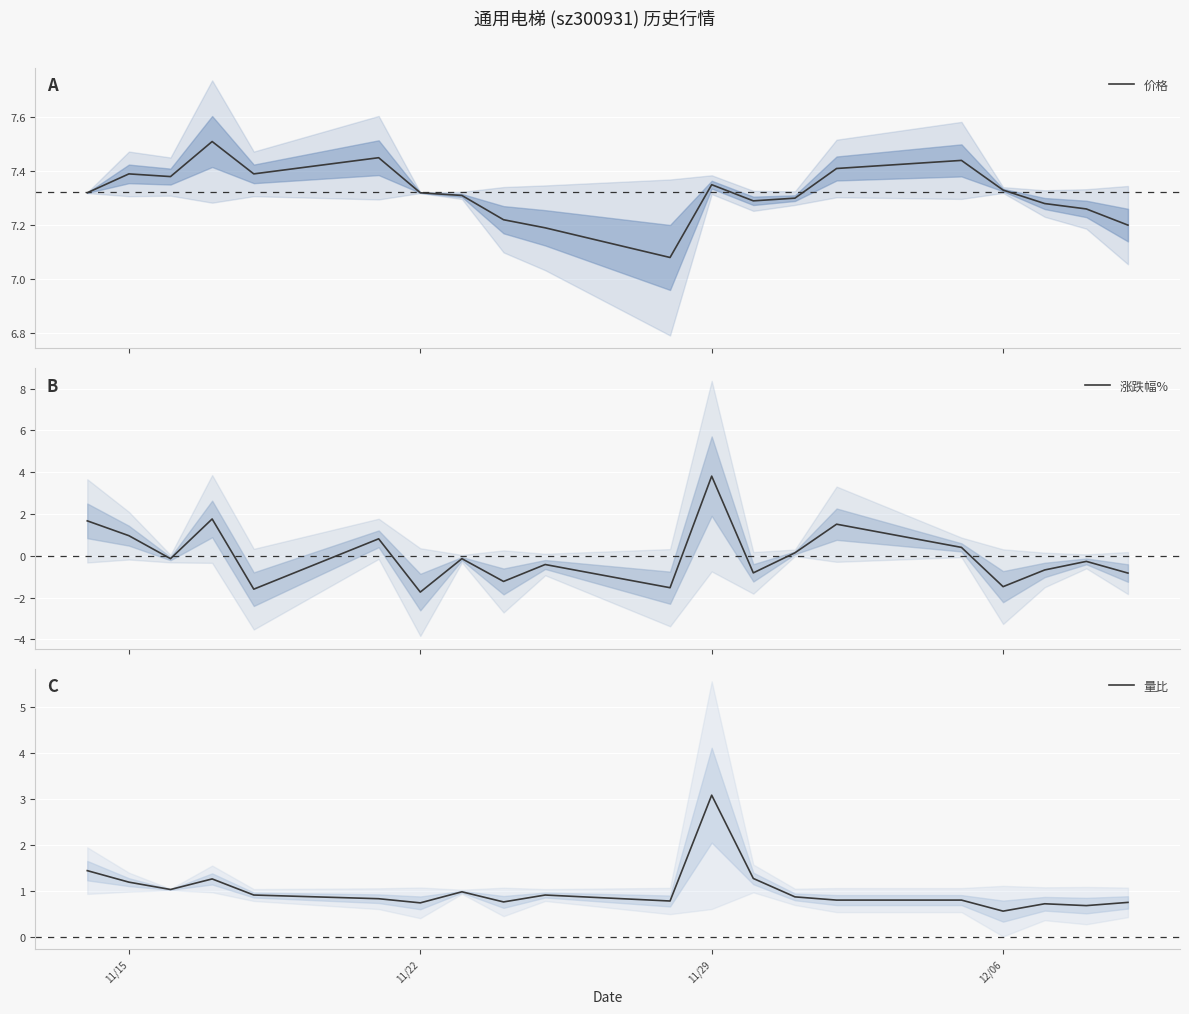

Which series has the widest spread of values?

涨跌幅%